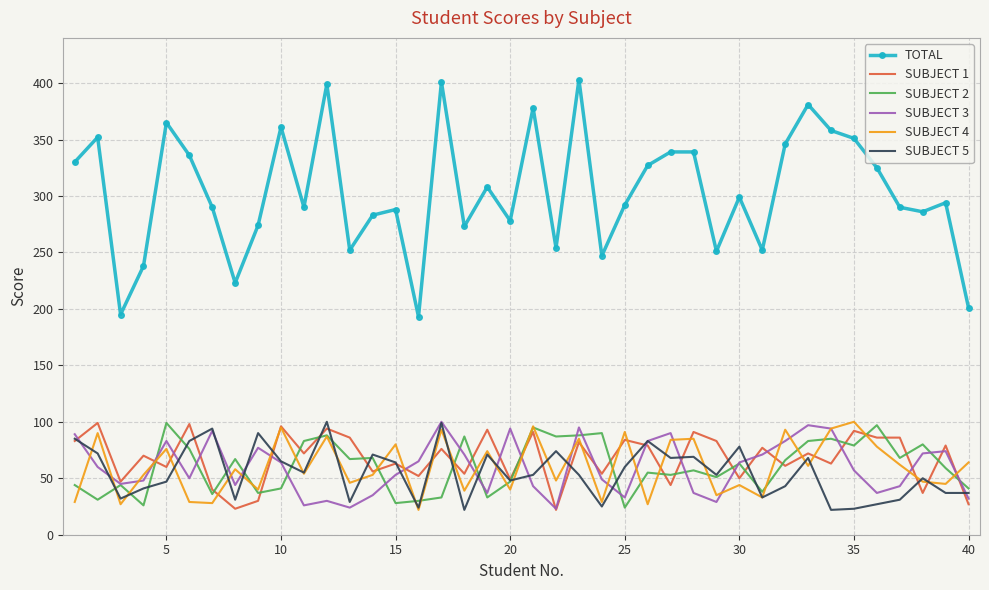

Which series has the widest spread of values?

TOTAL